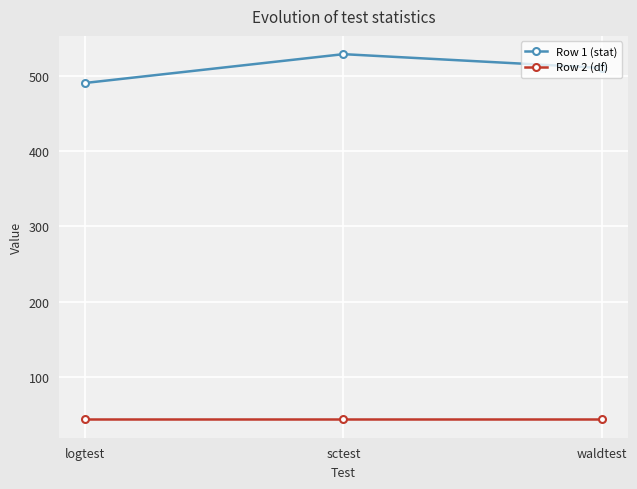

What is the difference between the highest and lowest values at sctest?

486.5